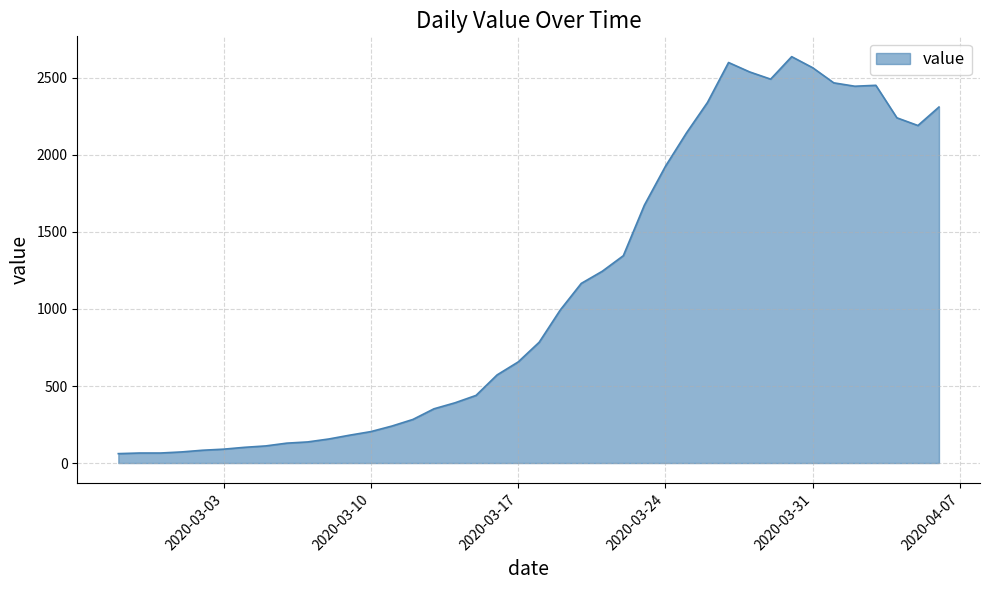

What is the difference between the maximum and minimum values?

2577